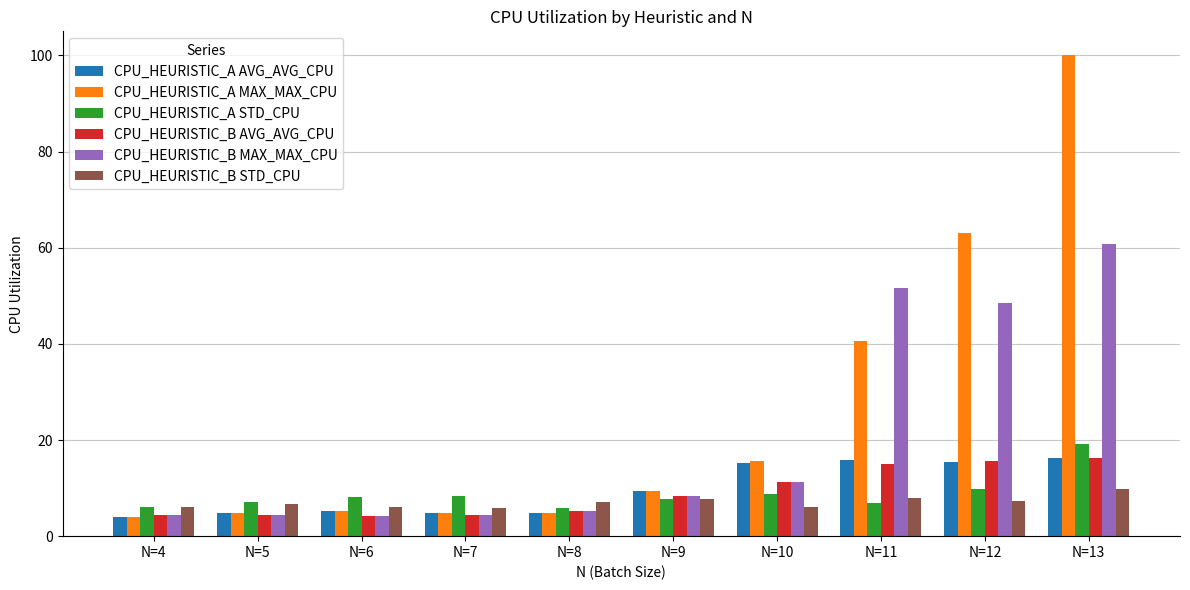

What is the value of the CPU_HEURISTIC_B STD_CPU bar at the 10th from the left?

9.9